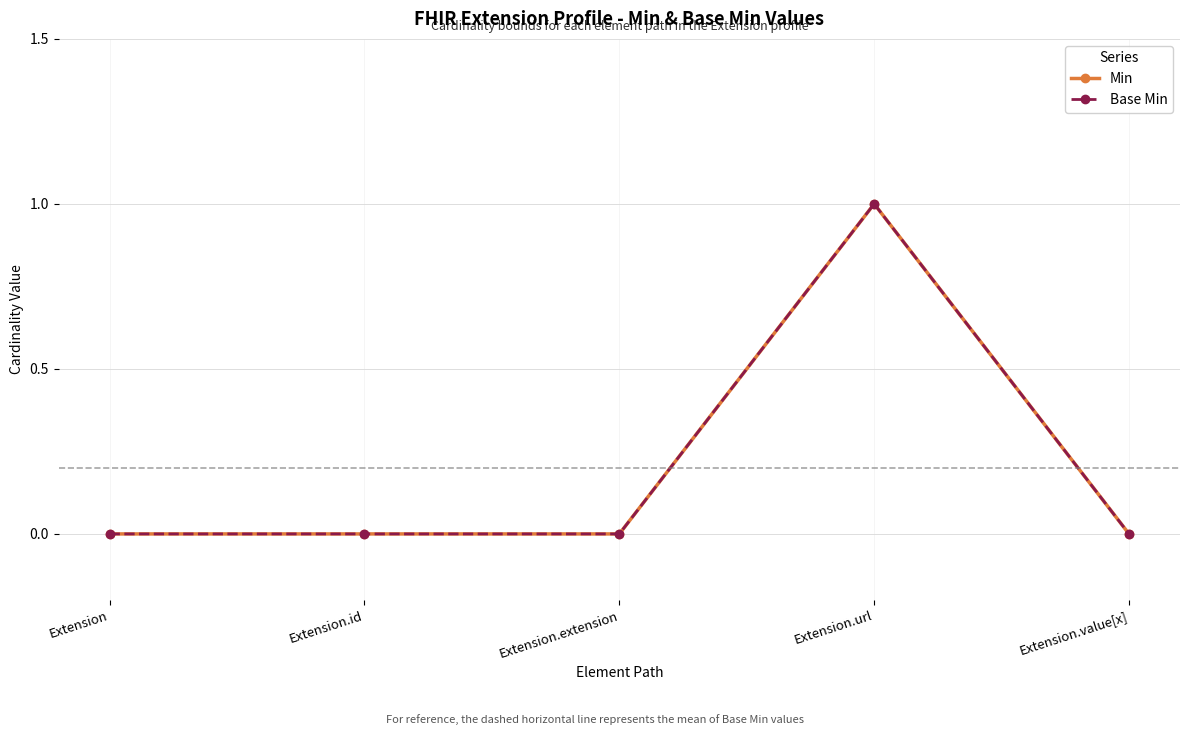

At which category is the sum across all series the highest?

Extension.url